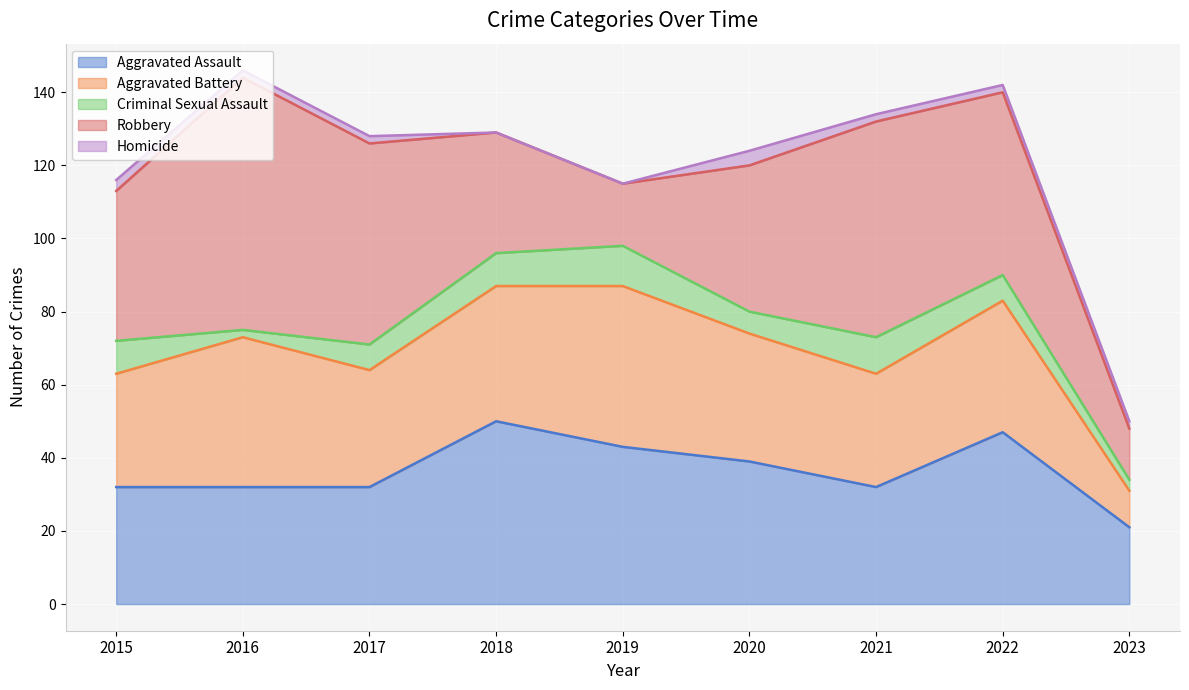

What is the approximate value of Homicide at 2022?

2